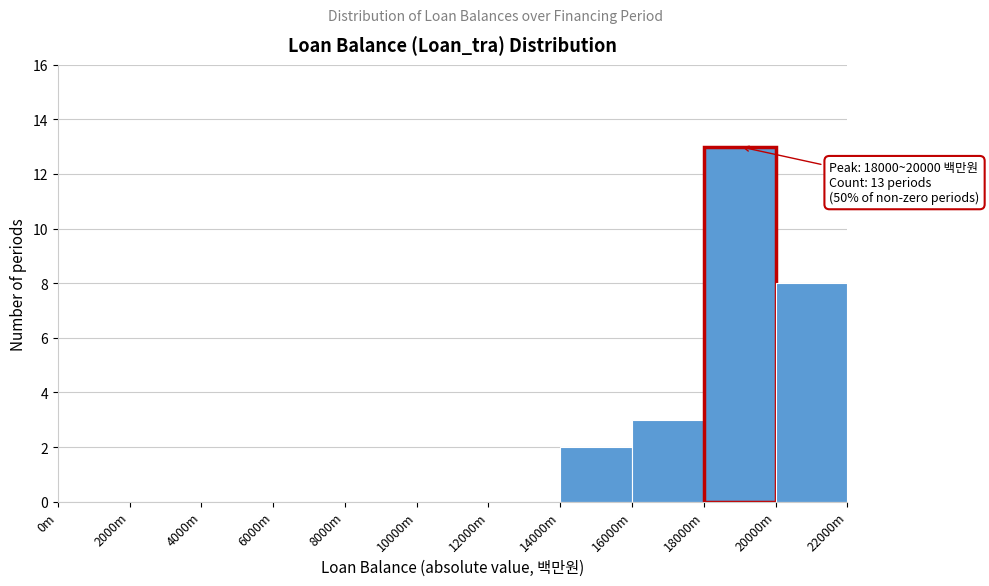

Reading left to right, transcribe all the data shown in this chart.

0m=0	2000m=0	4000m=0	6000m=0	8000m=0	10000m=0	12000m=0	14000m=2	16000m=3	18000m=13	20000m=8